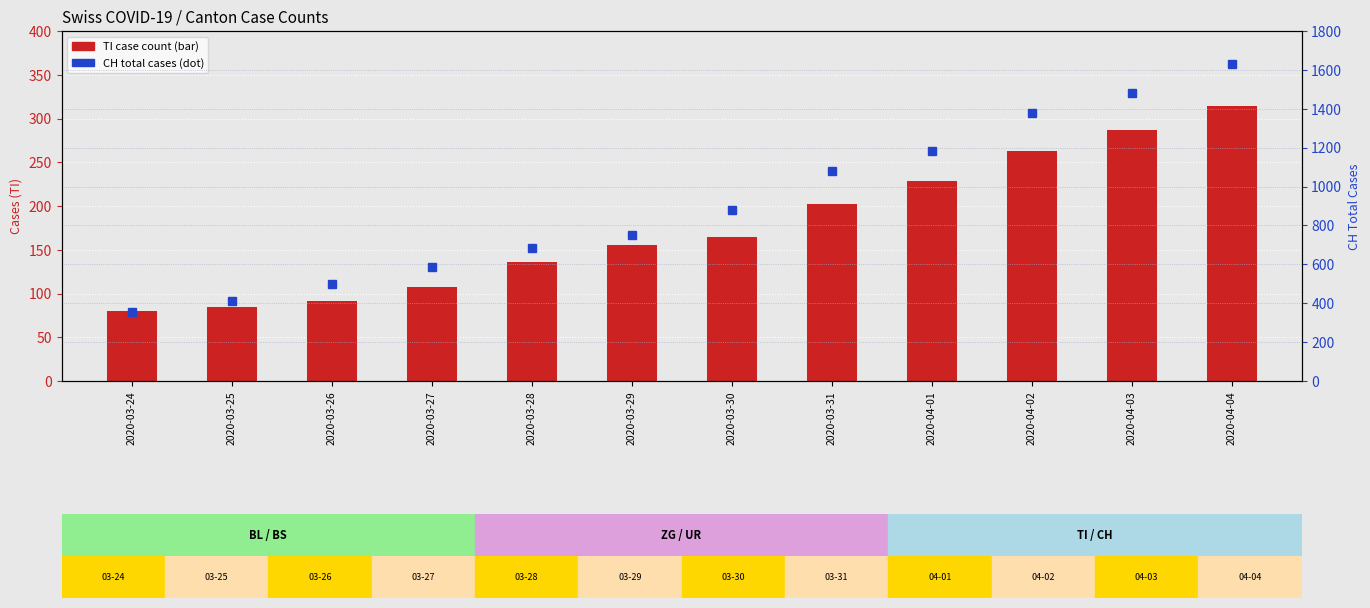

The CH total series shows 752 at 2020-03-29. True or false?

True